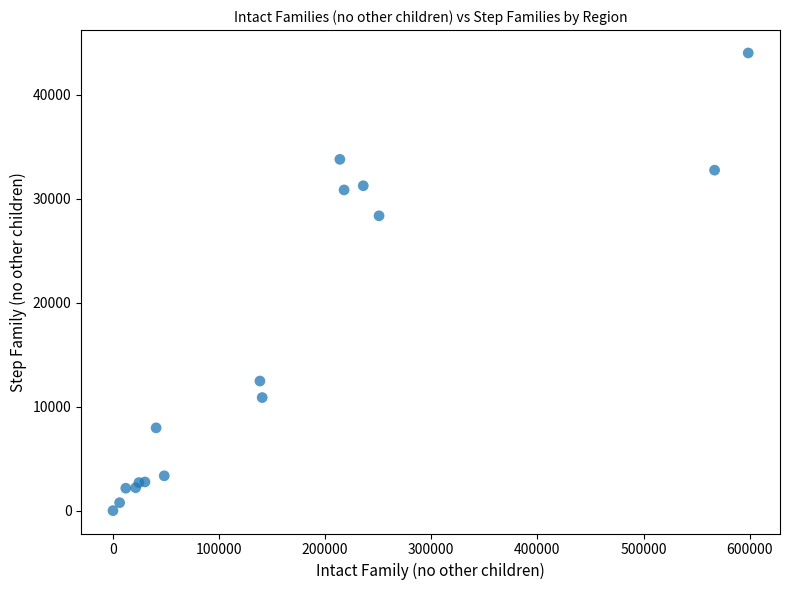

What Y value in the scatter plot is closest to 22025?

28368